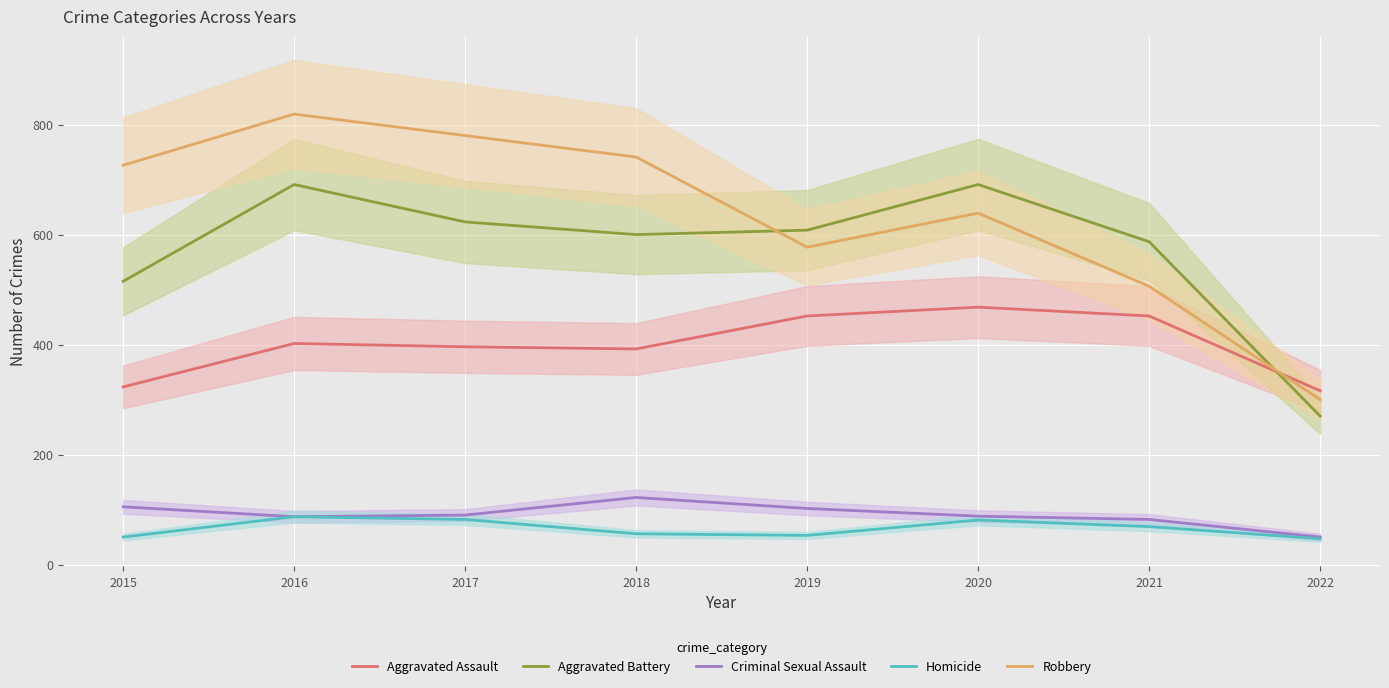

Which series has the widest spread of values?

Robbery